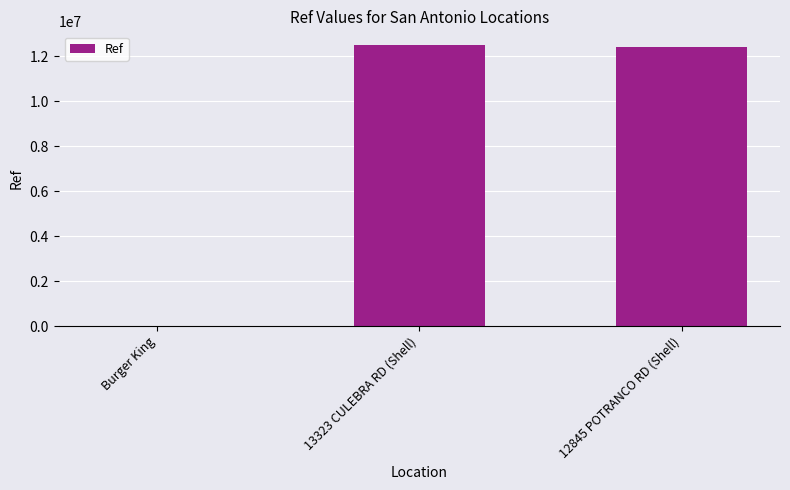

What is the ratio of the value at 12845 POTRANCO RD (Shell) to the value at 13323 CULEBRA RD (Shell)?

1.0